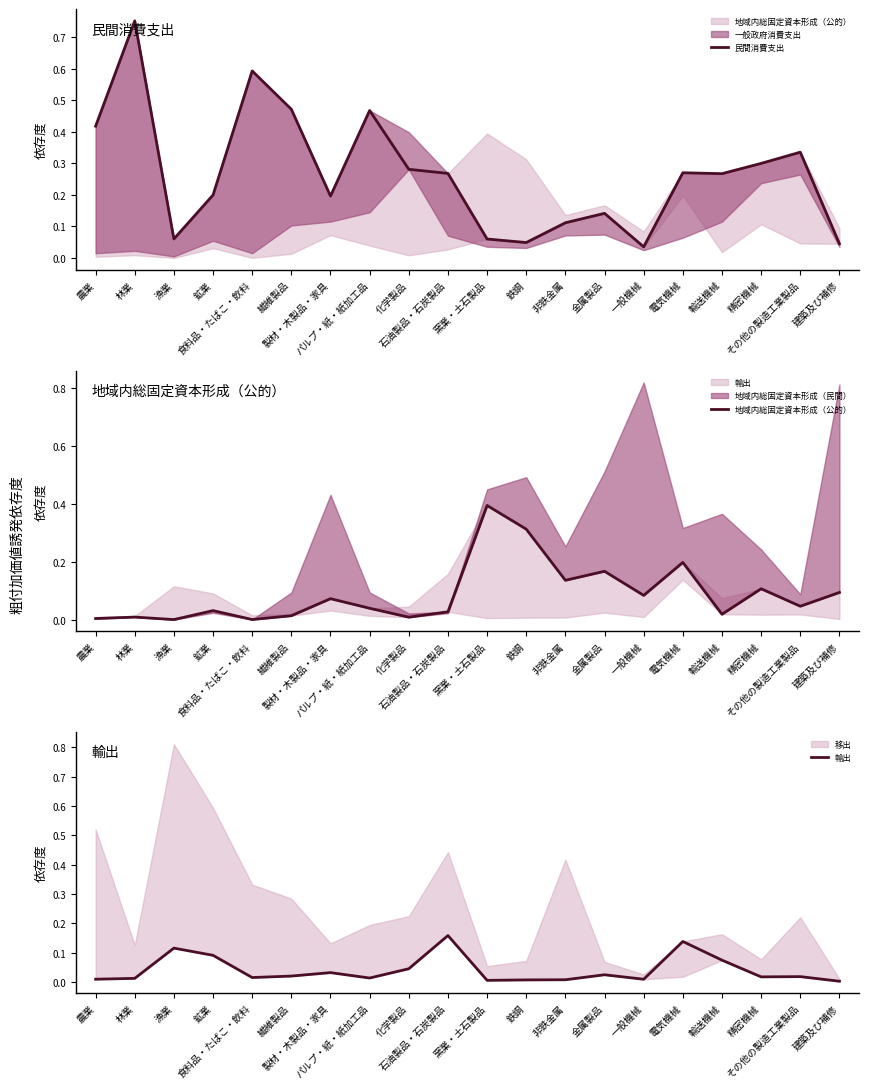

Reading left to right, extract all data points from this chart.

民間消費支出: 0.4	0.8	0.1	0.2	0.6	0.5	0.2	0.5	0.3	0.3	0.1	0.0	0.1	0.1	0.0	0.3	0.3	0.3	0.3	0.0
地域内総固定資本形成（公的）: 0.0	0.0	0.0	0.0	0.0	0.0	0.1	0.0	0.0	0.0	0.4	0.3	0.1	0.2	0.1	0.2	0.0	0.1	0.0	0.1
輸出: 0.0	0.0	0.1	0.1	0.0	0.0	0.0	0.0	0.0	0.2	0.0	0.0	0.0	0.0	0.0	0.1	0.1	0.0	0.0	0.0